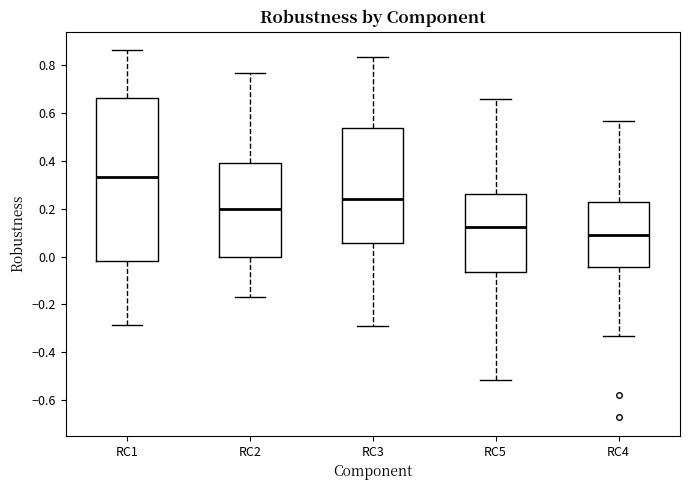

Reading left to right, transcribe this box plot: for each box, give where its median line is, the range the box spans, and where its two whiskers end, as read against the y-axis. The values are not printed on the chart, so give them approximately, as read against the axis.

RC1: median 0.34, box -0.02 to 0.66, whiskers -0.28 to 0.86
RC2: median 0.20, box 0.00 to 0.40, whiskers -0.18 to 0.76
RC3: median 0.24, box 0.06 to 0.54, whiskers -0.30 to 0.84
RC5: median 0.12, box -0.06 to 0.26, whiskers -0.52 to 0.66
RC4: median 0.08, box -0.04 to 0.22, whiskers -0.34 to 0.56